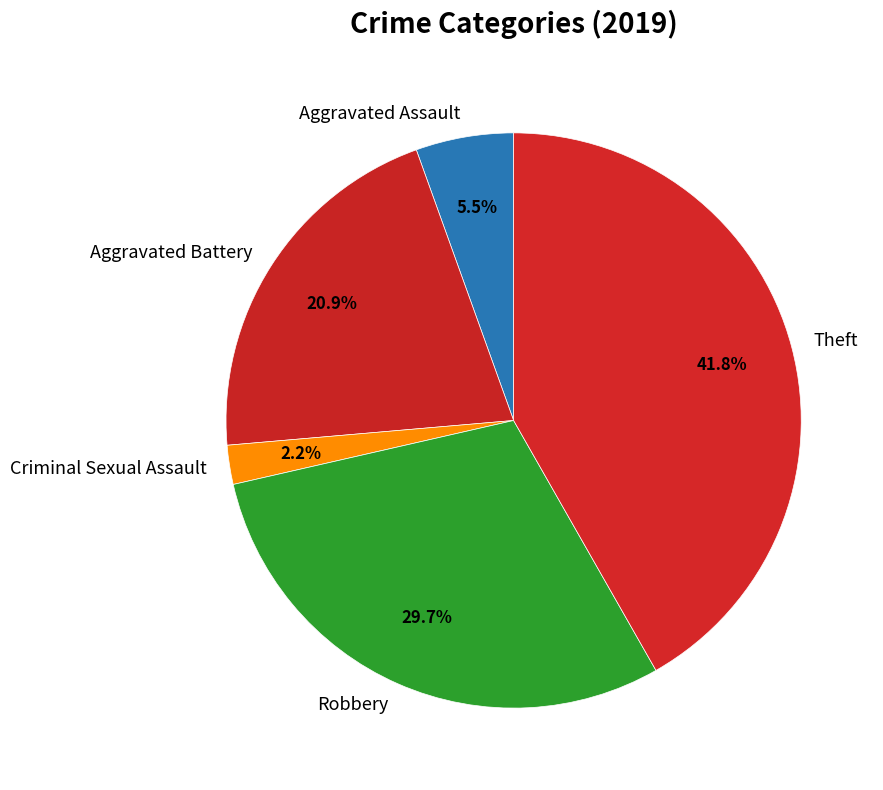

Does Robbery represent more than half of the total?

No